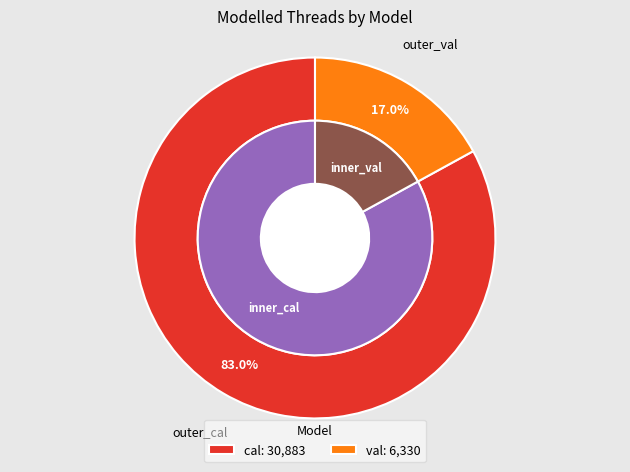

To the nearest percent, what is the combined percentage of val and cal?

100%